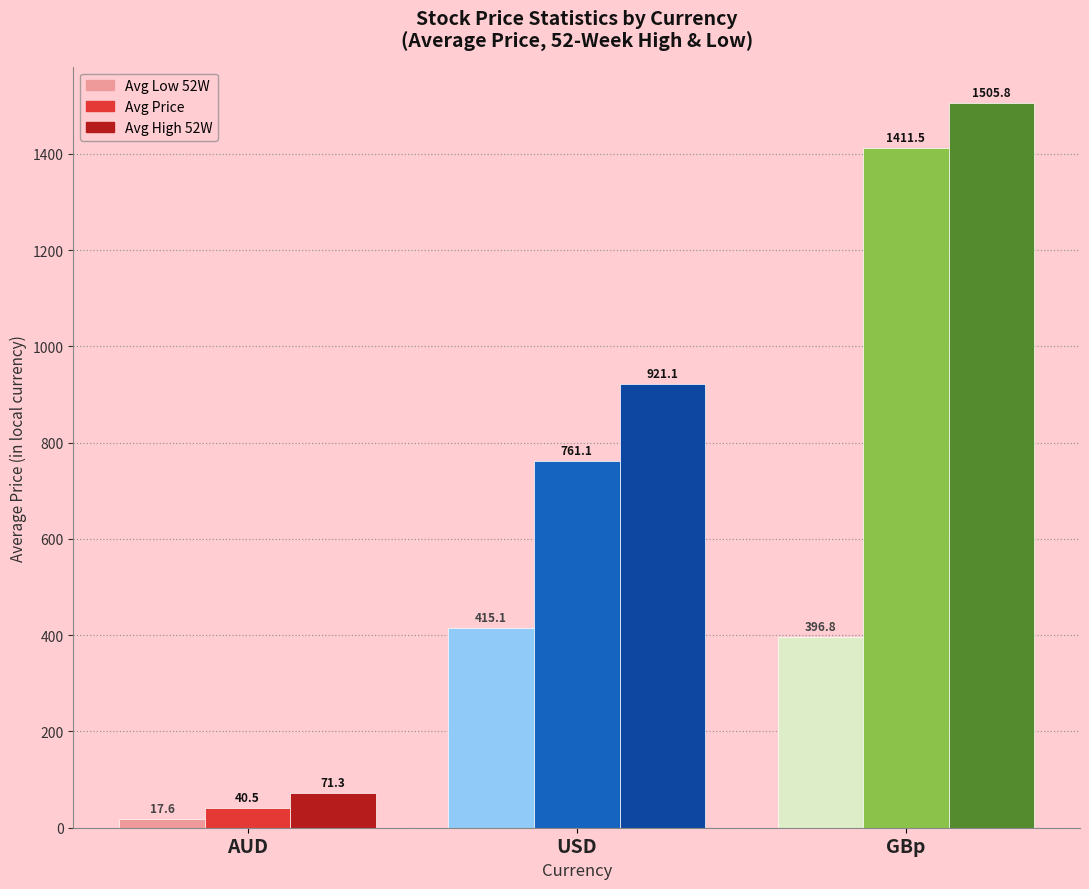

What is the average value of the Avg Price series?

737.7